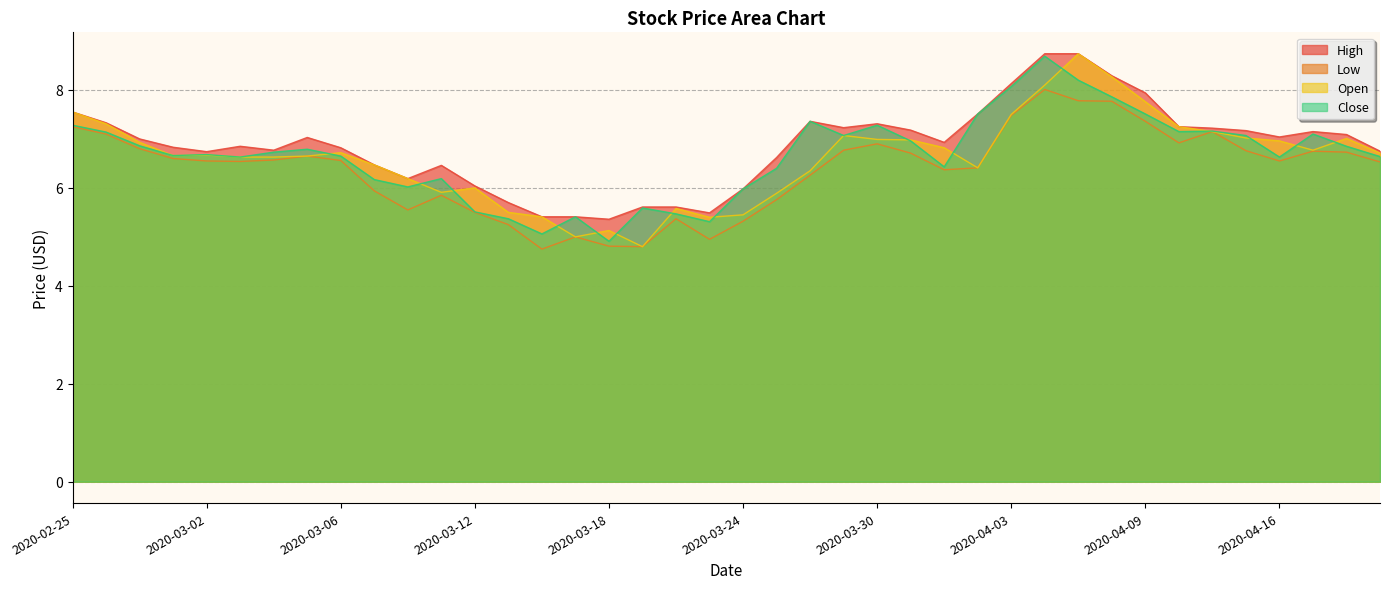

What is the minimum value shown in the chart?

4.8